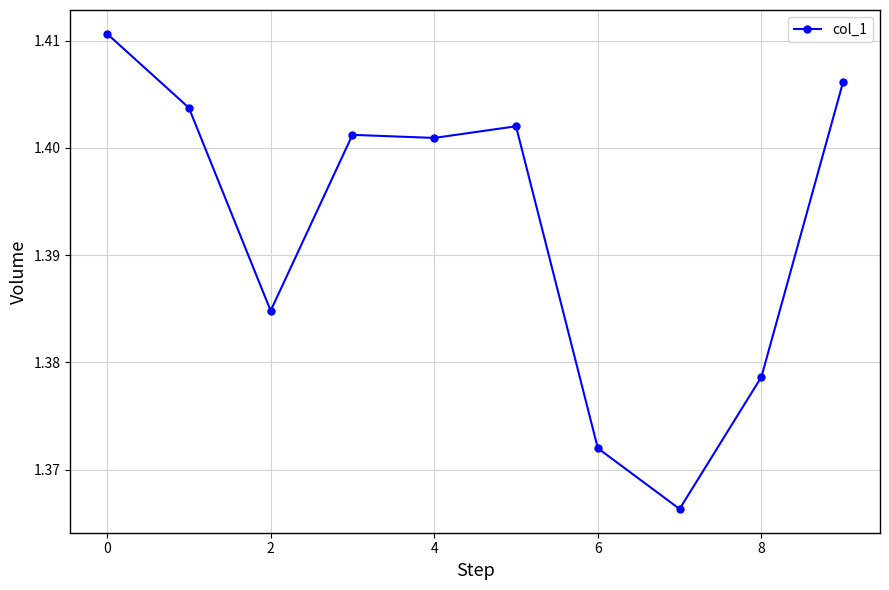

True or false: the data has more than 0 interior local peaks.

True